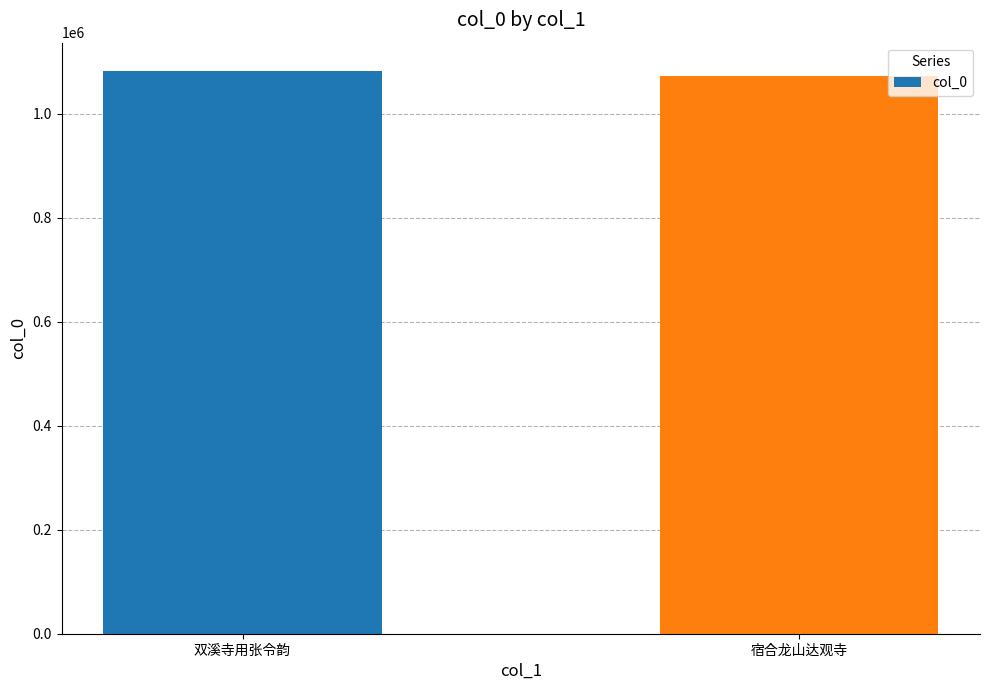

What is the label of the 1st bar from the right?

宿合龙山达观寺